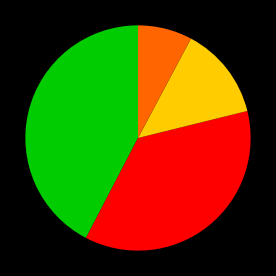

Is there a majority slice in this chart?

No